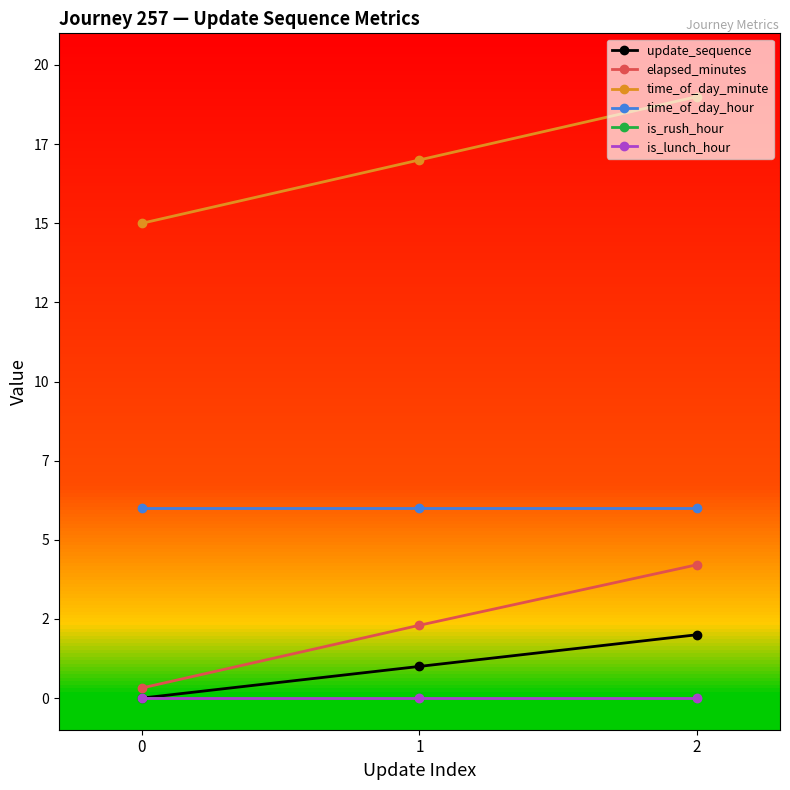

Is this an area chart (filled region under the line)?

No